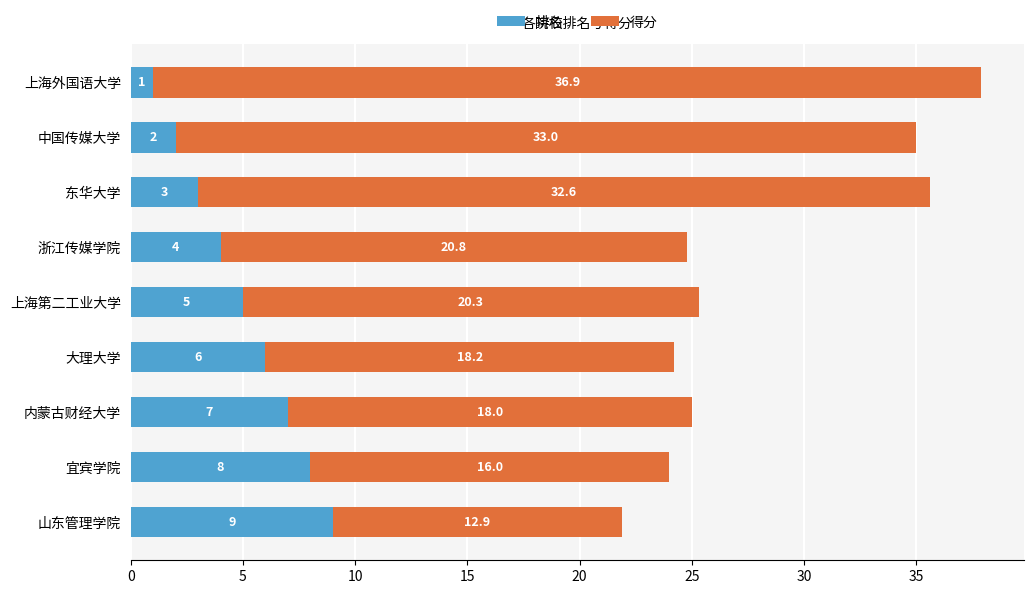

What is the sum of all 排名 values?

45.0